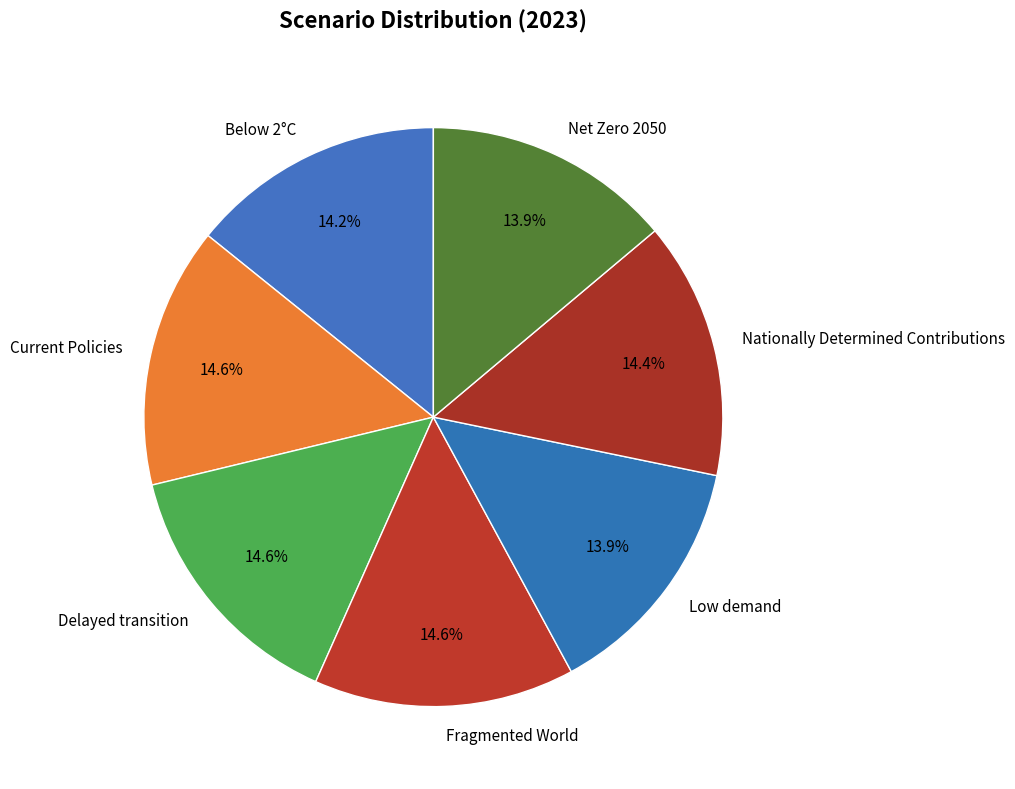

To the nearest percent, what is the average slice percentage?

14%